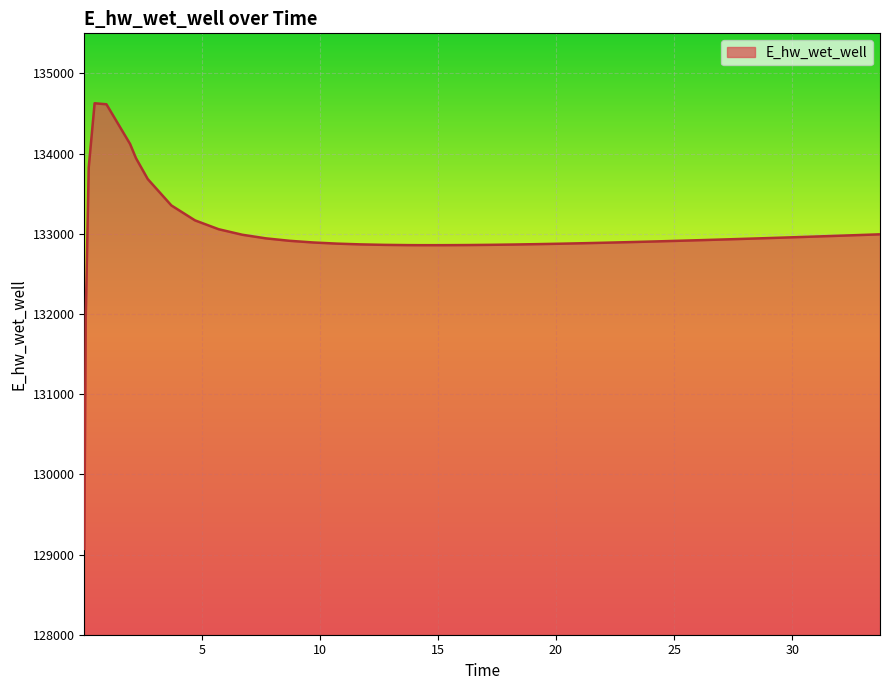

What is the difference between the maximum and minimum values?

5557.7